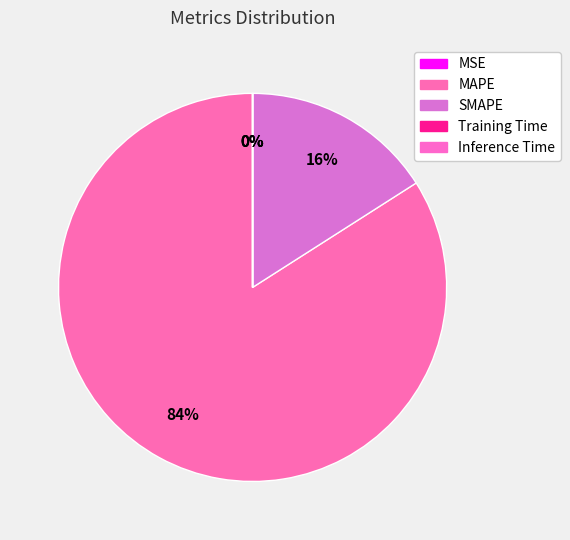

The Training Time slice represents 0% of the pie. True or false?

True